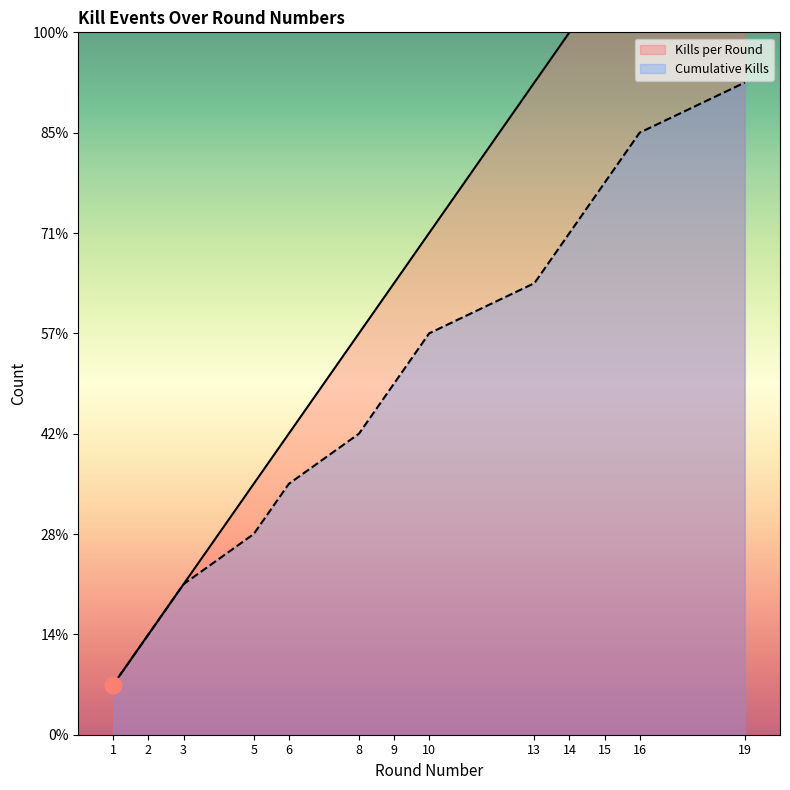

At which category is the sum across all series the highest?

19